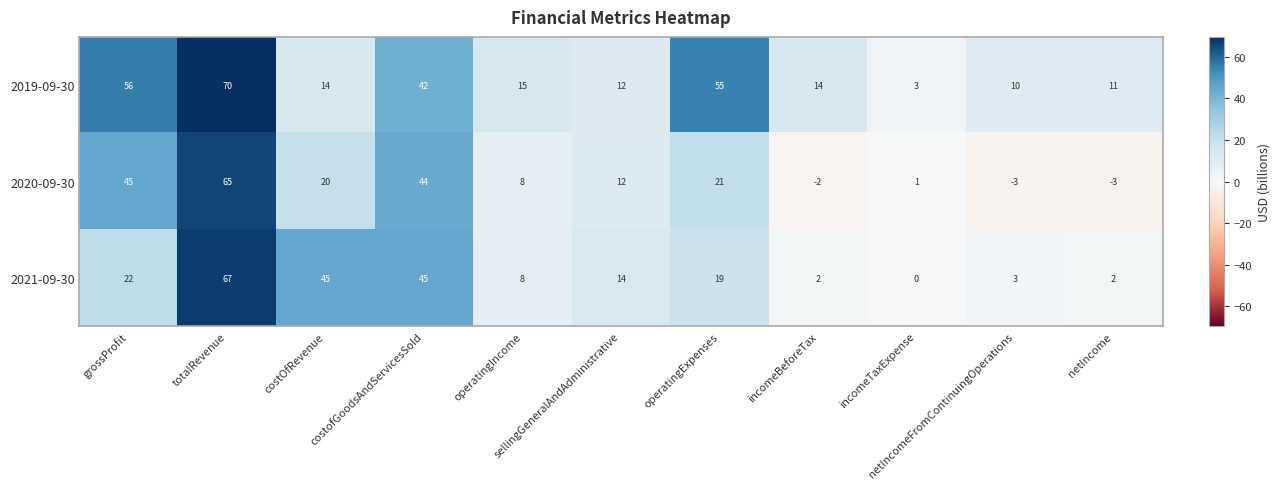

How many series are shown in this chart?

3